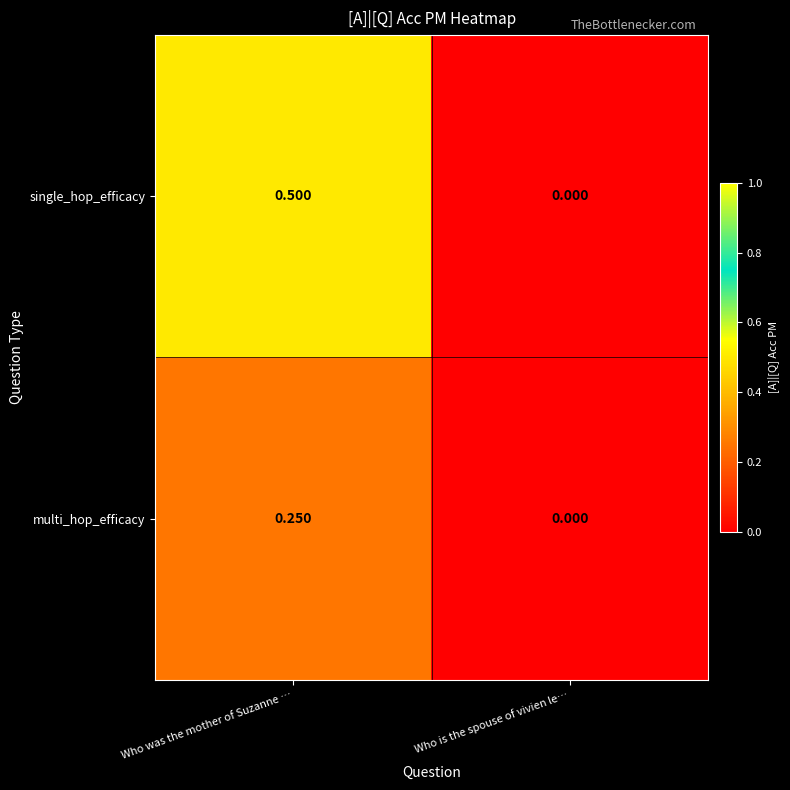

Which category has the lowest value in the multi_hop_efficacy series?

Who is the spouse of vivien le…